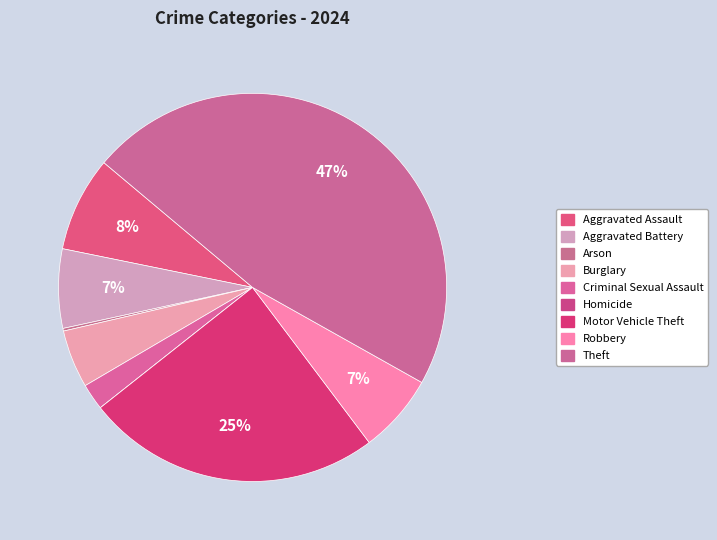

True or false: Homicide accounts for 1% of the total.

False